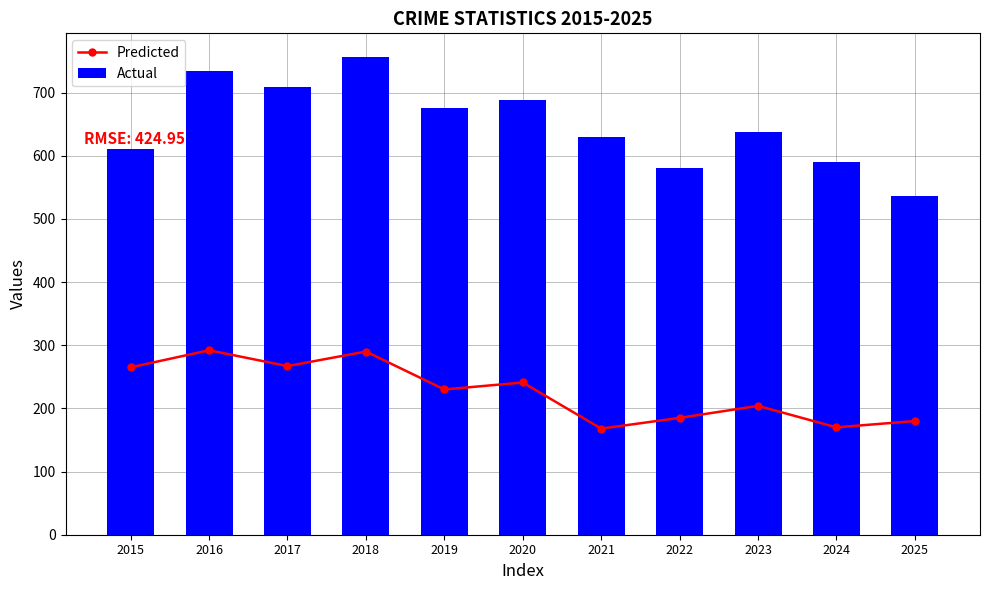

Which series has the largest range (max minus min)?

Actual